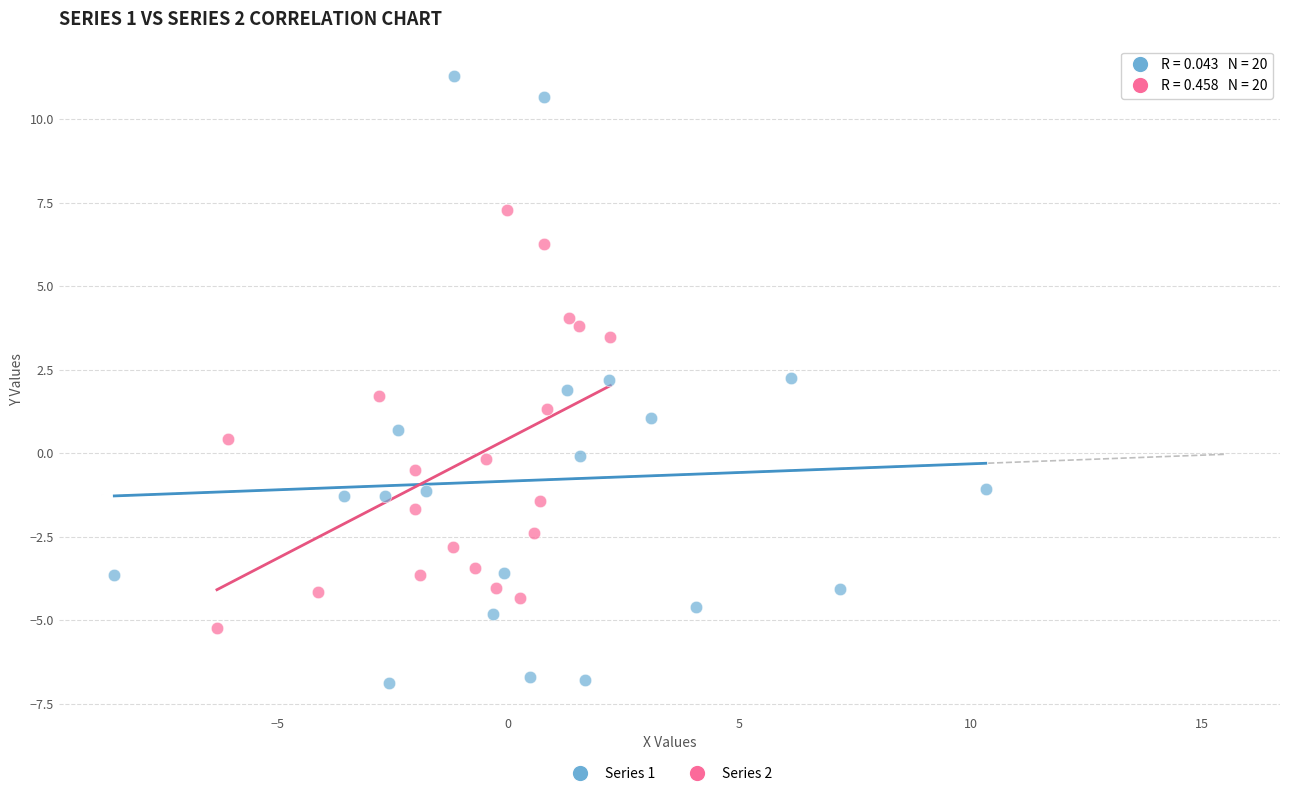

Which series has the largest Y range (max minus min)?

Series 1